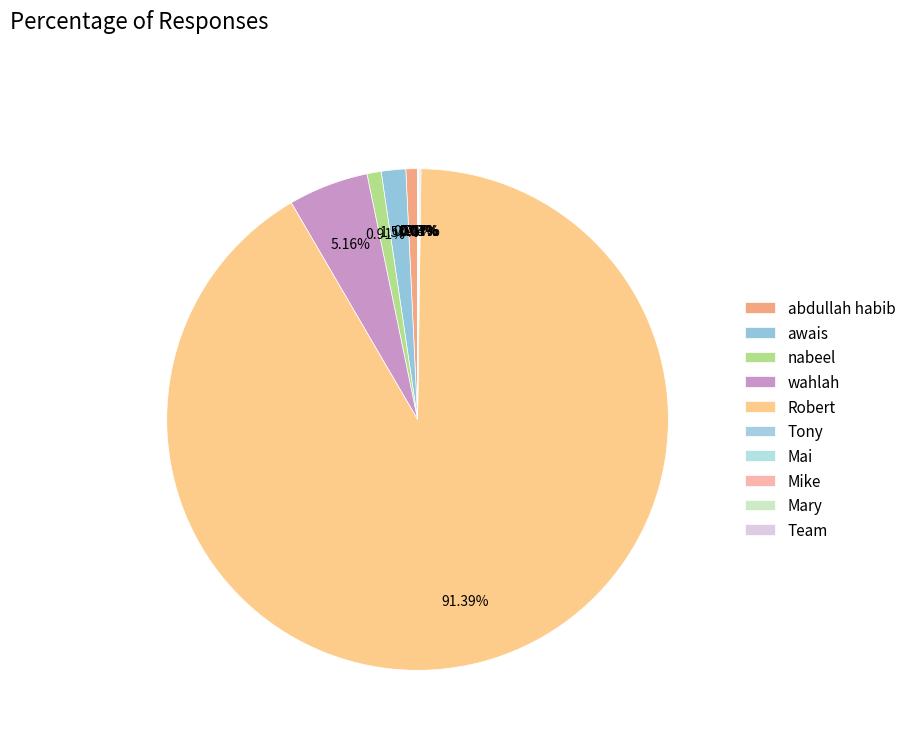

Between Mike and abdullah habib, which is larger?

abdullah habib